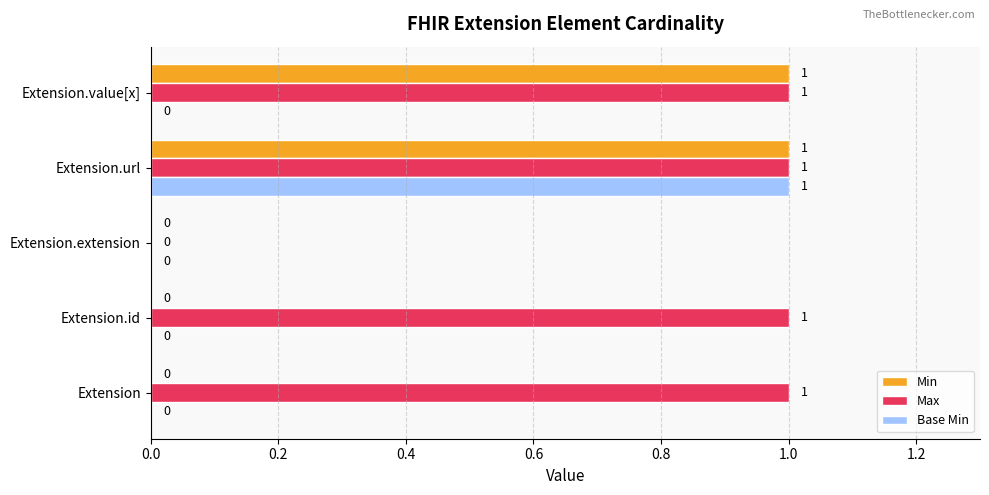

The Base Min series shows 1 at Extension. True or false?

False